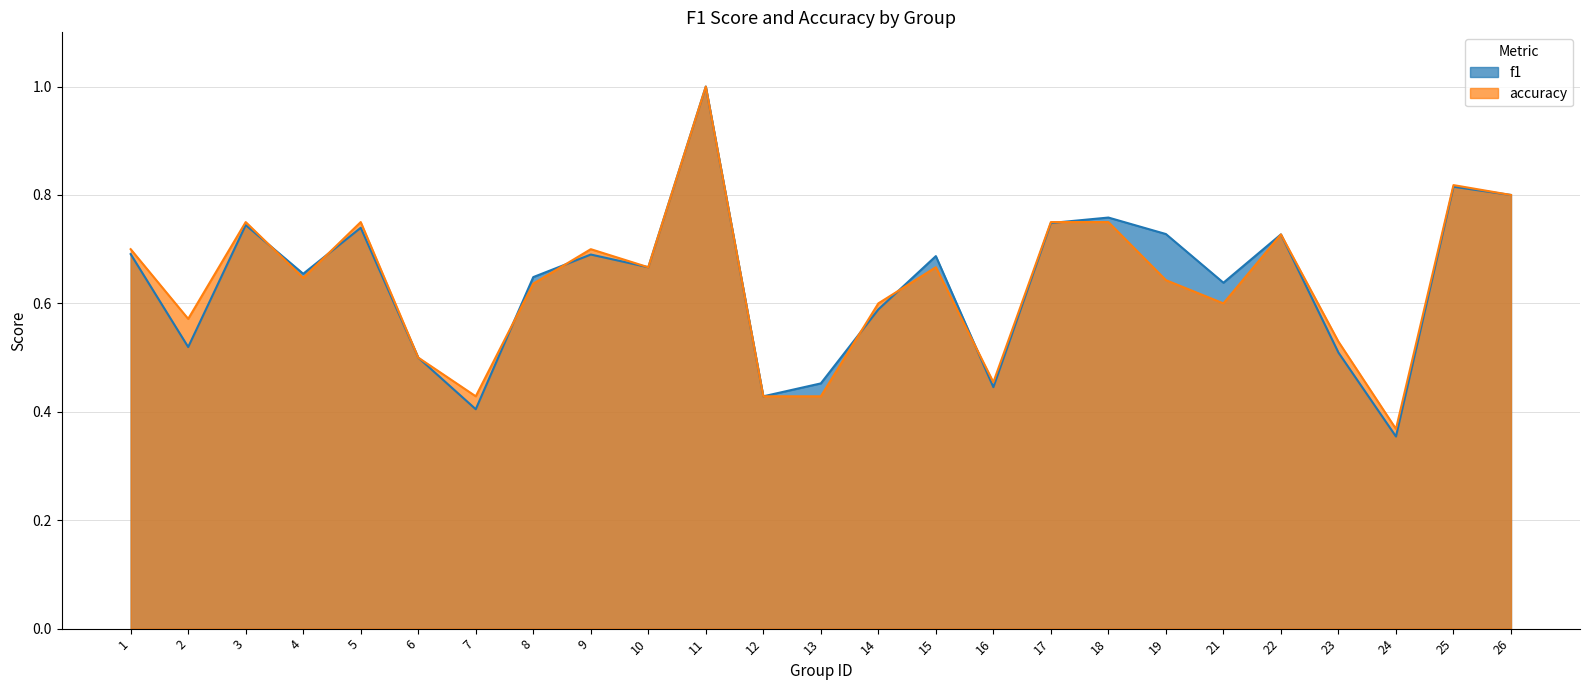

What is the total value across all series at 11?

2.0